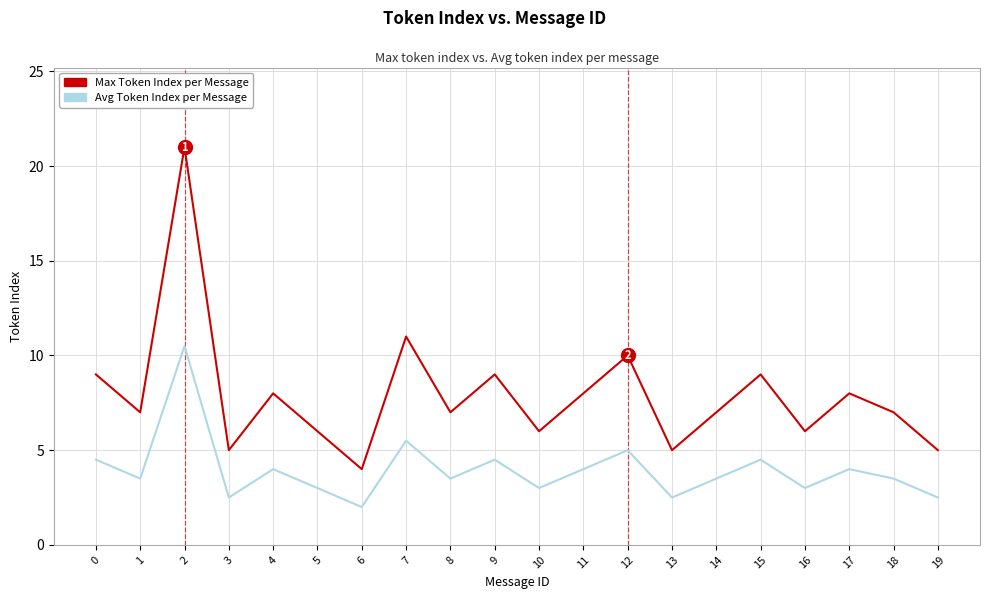

What is the difference between the maximum and minimum values in the Avg Token Index per Message series?

8.5